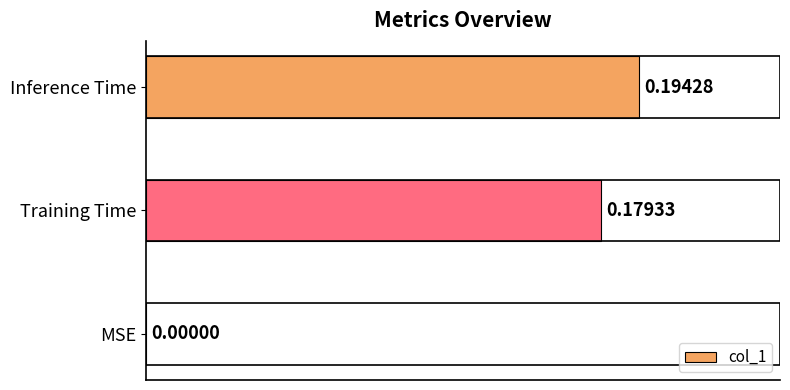

What is the sum of the values at Training Time and Inference Time?

0.4